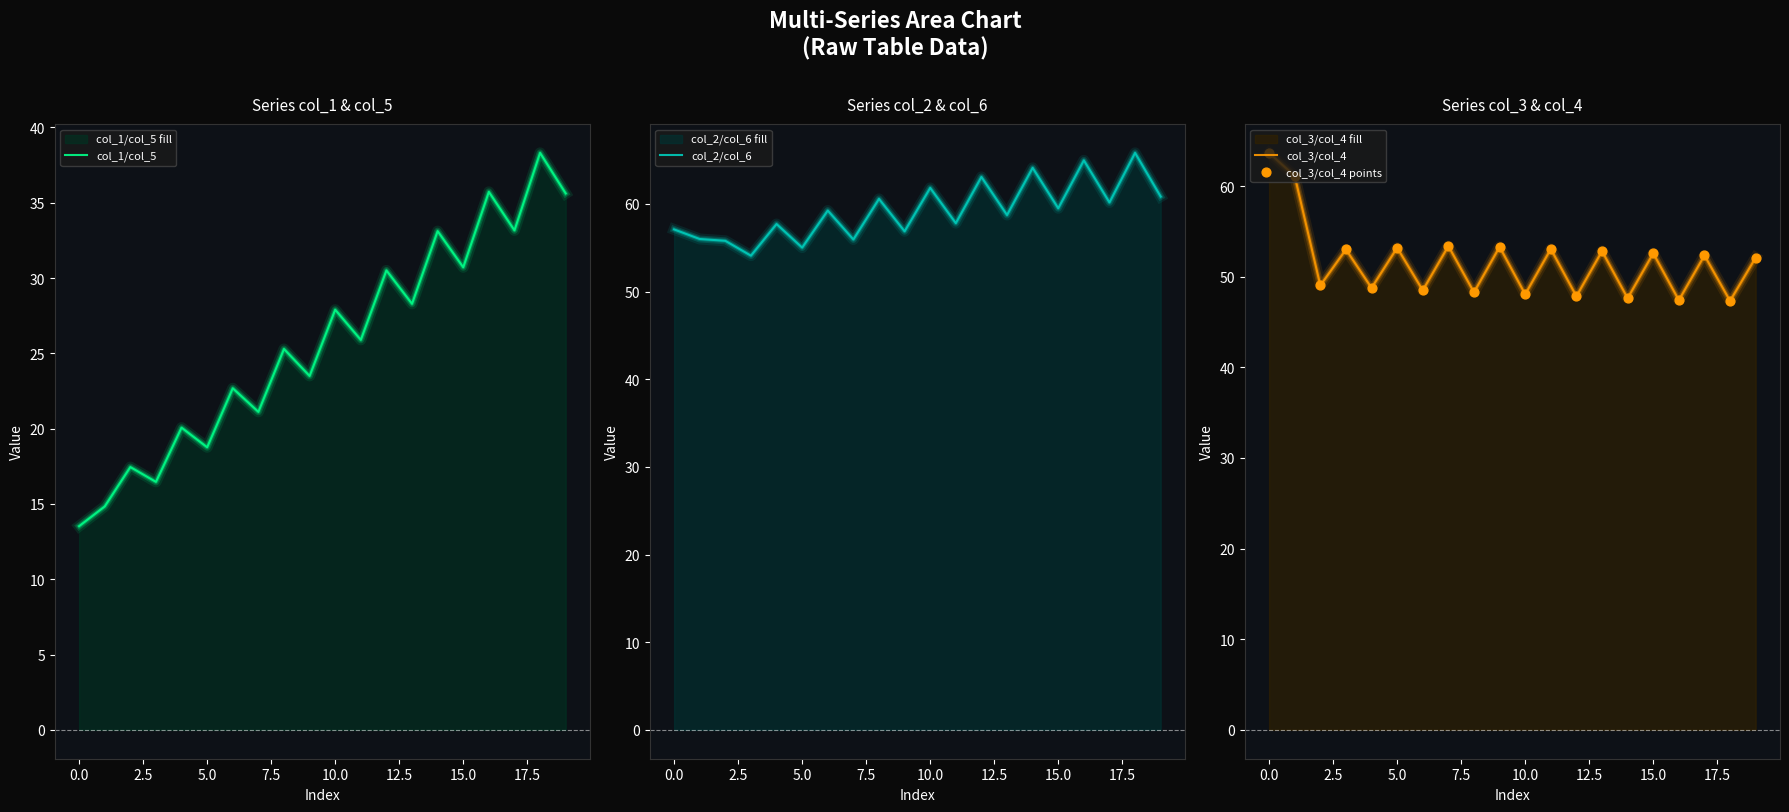

What are all the series names shown in the legend?

col_1/col_5, col_2/col_6, col_3/col_4, col_3/col_4 points